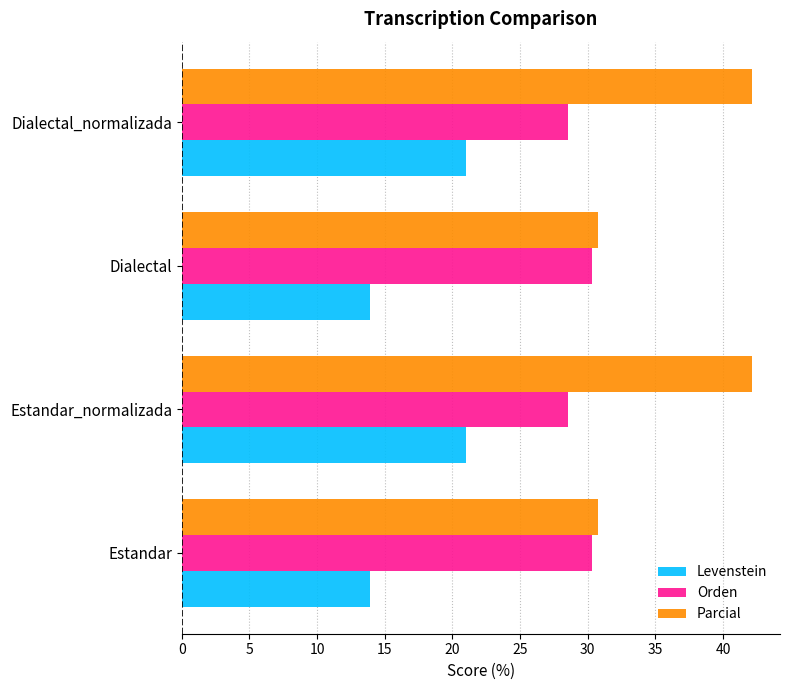

Is it true that Parcial equals 10.5 at Estandar_normalizada?

False